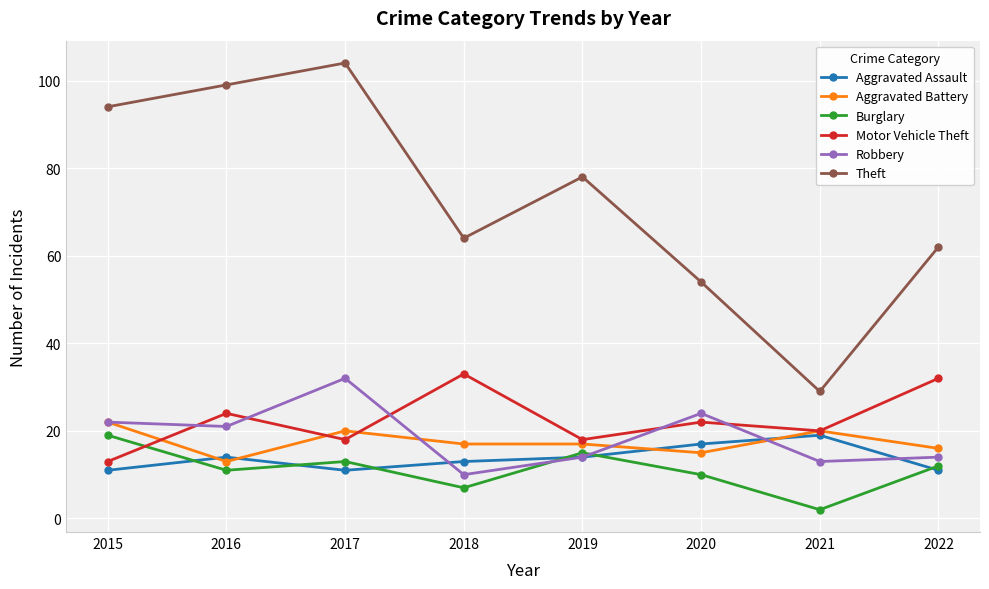

At which category does Burglary reach its first local peak?

2017